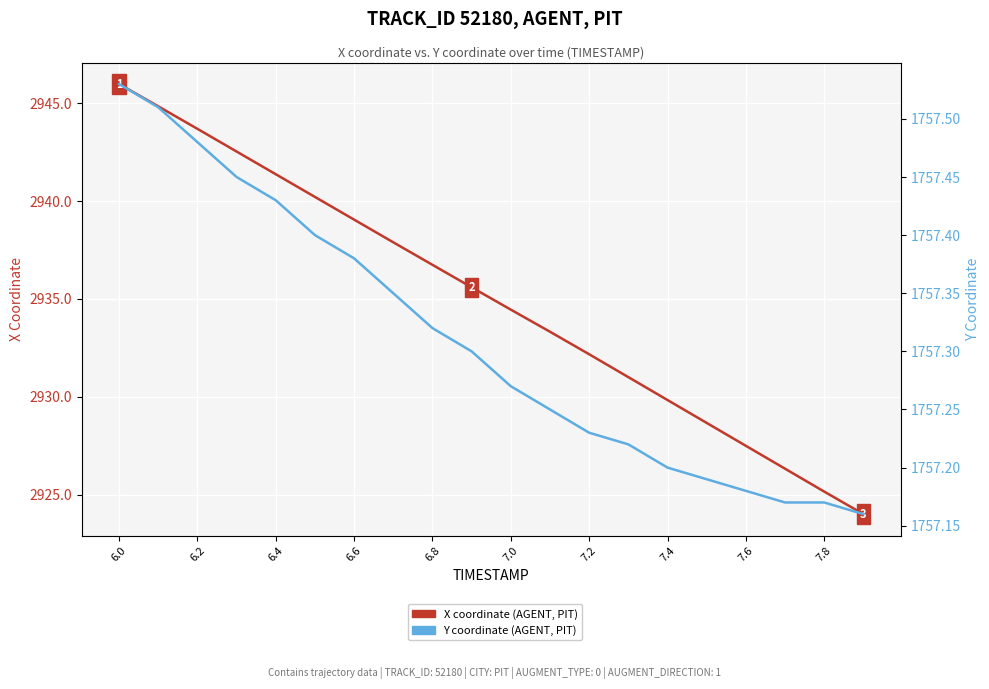

Is it true that Y coordinate (AGENT, PIT) equals 2939.5 at 6.0?

False